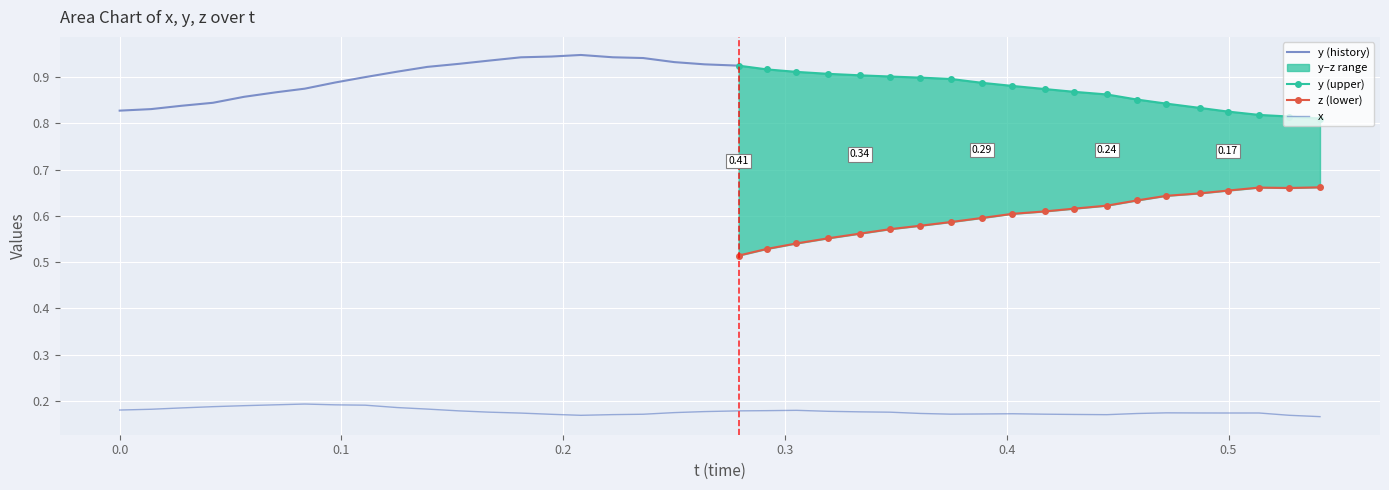

Between 0.1530075 and 0.417038, which series saw the biggest shift?

z